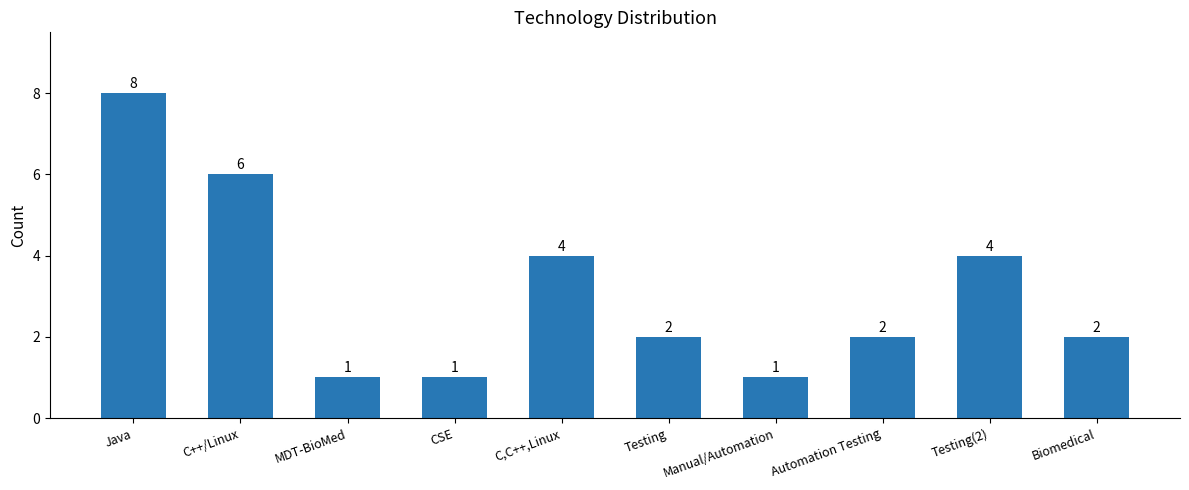

Reading right to left, transcribe all the data shown in this chart.

Biomedical=2	Testing(2)=4	Automation Testing=2	Manual/Automation=1	Testing=2	C,C++,Linux=4	CSE=1	MDT-BioMed=1	C++/Linux=6	Java=8